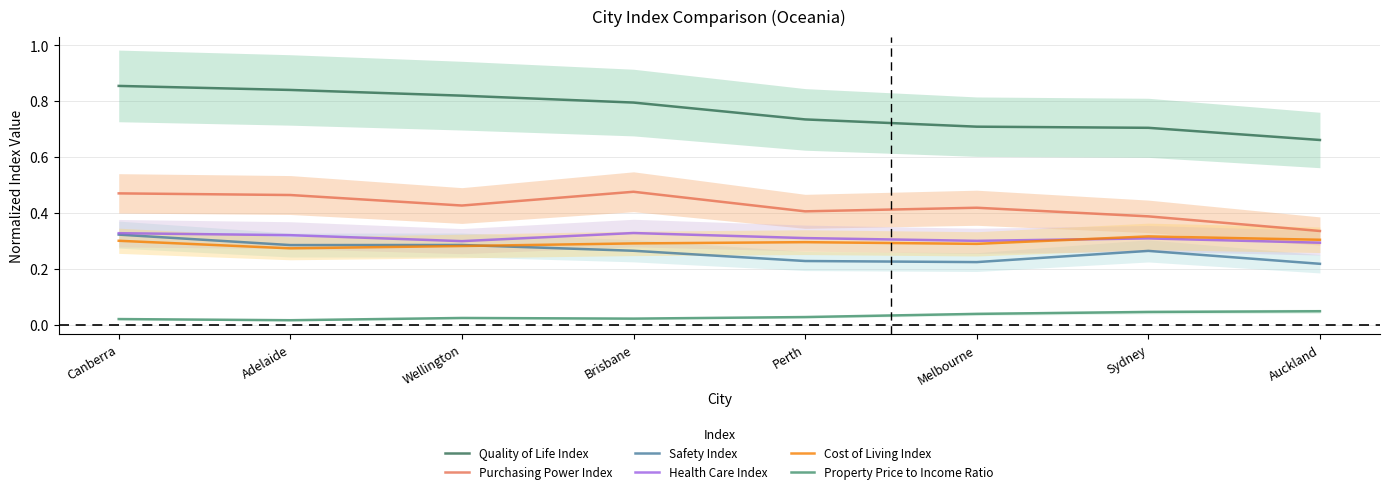

What is the difference between the maximum and minimum values in the Safety Index series?

0.1